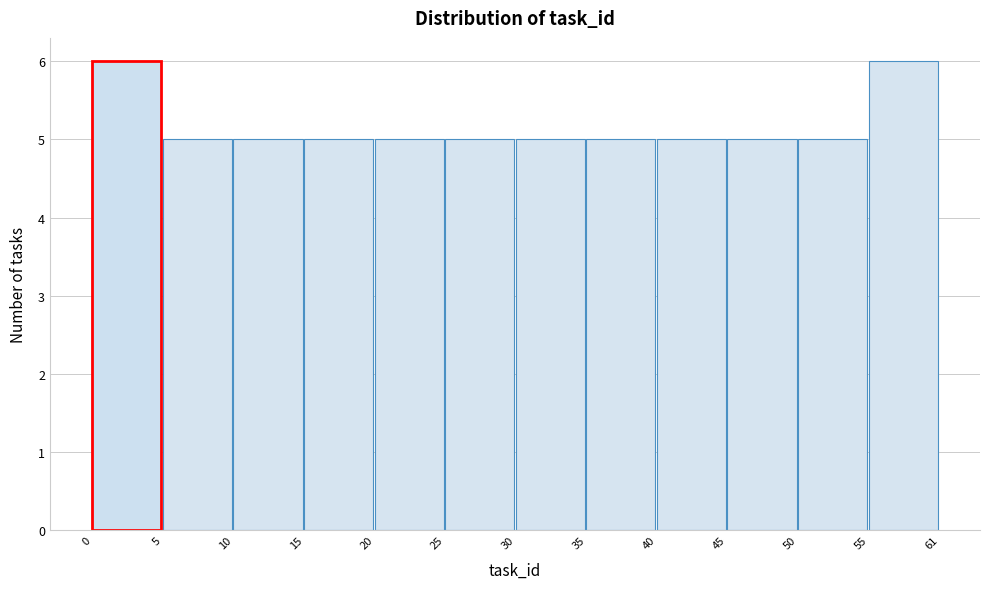

Reading left to right, what are all the values shown in this chart?

0=6	5=5	10=5	15=5	20=5	25=5	30=5	35=5	40=5	45=5	50=5	55=6